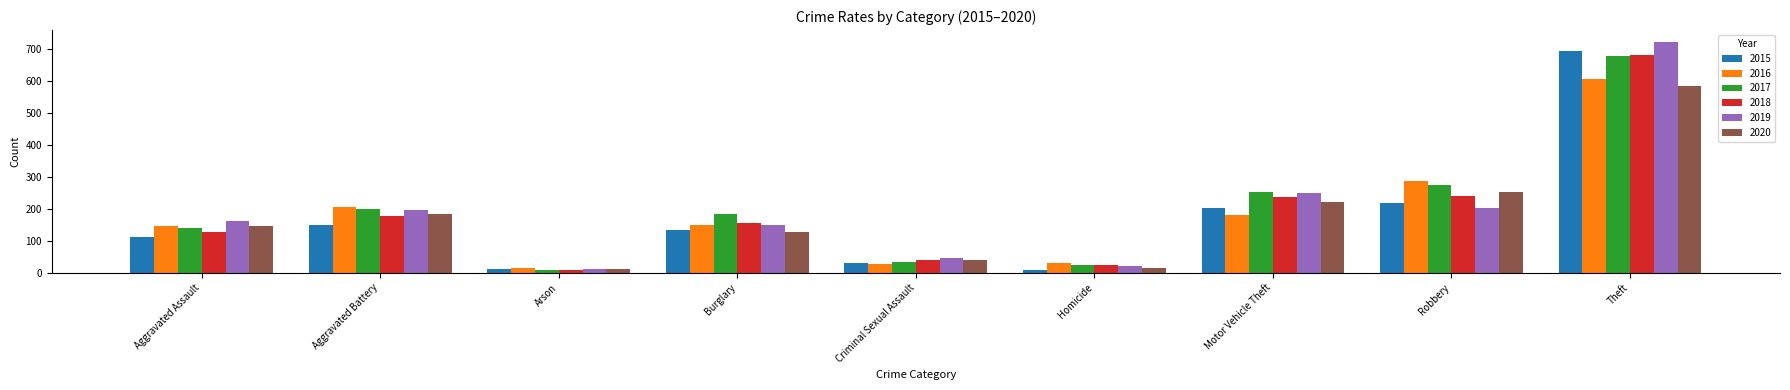

What position from the right is Arson?

7